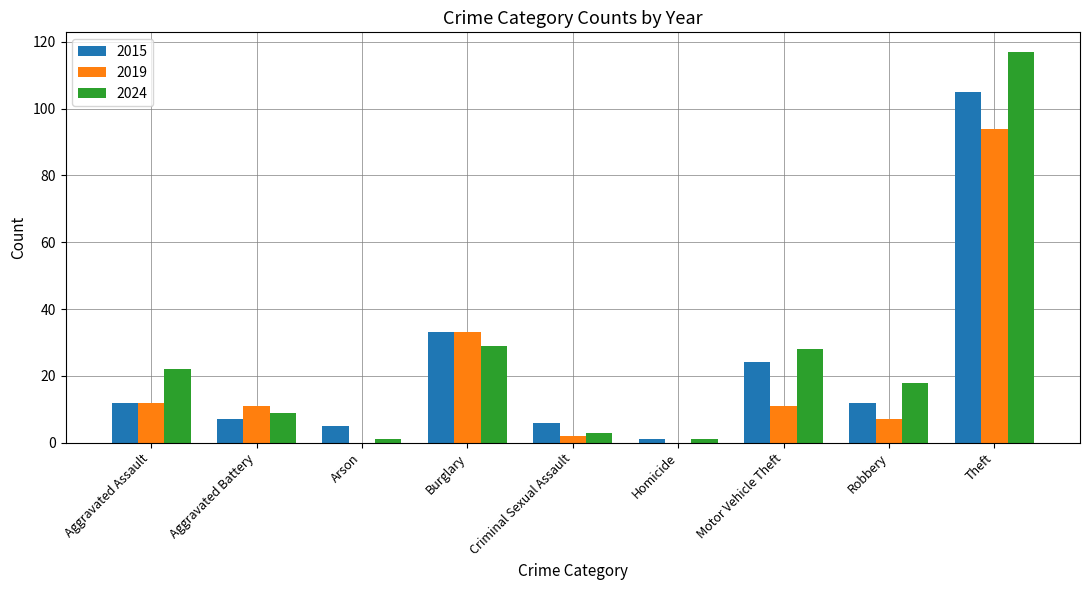

What is the sum of all 2024 values?

228